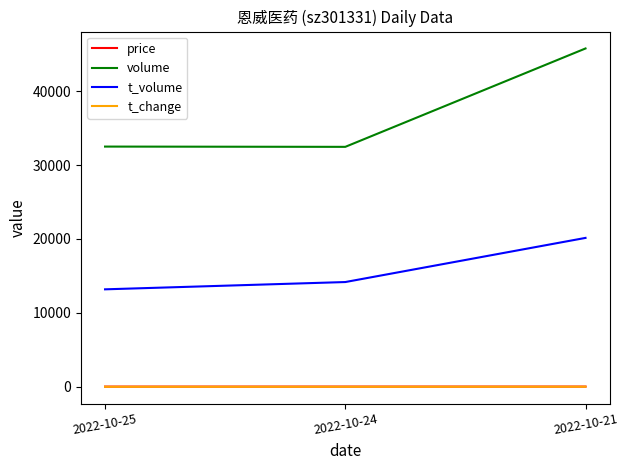

Which series has the largest total across all categories?

volume